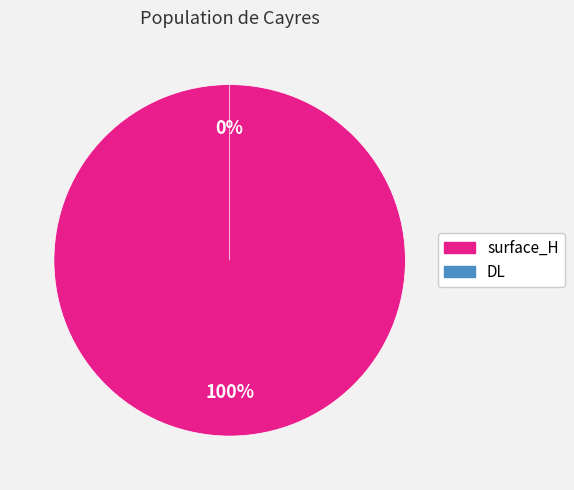

Which slice is the smallest?

DL